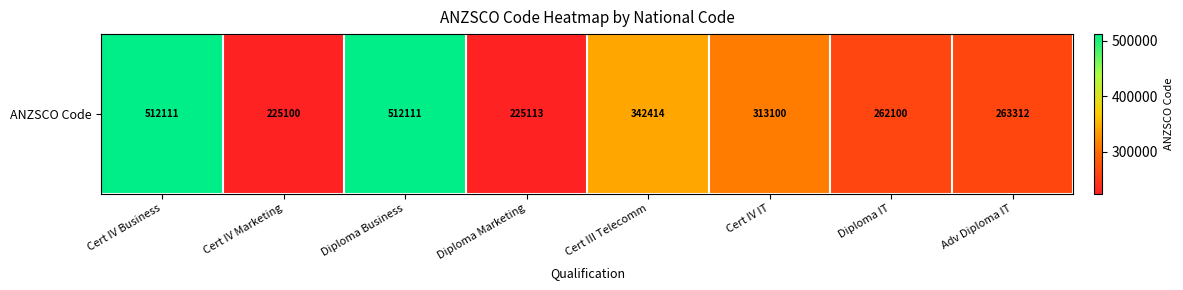

List the labels in order of value, largest first.

Cert IV Business, Diploma Business, Cert III Telecomm, Cert IV IT, Adv Diploma IT, Diploma IT, Diploma Marketing, Cert IV Marketing